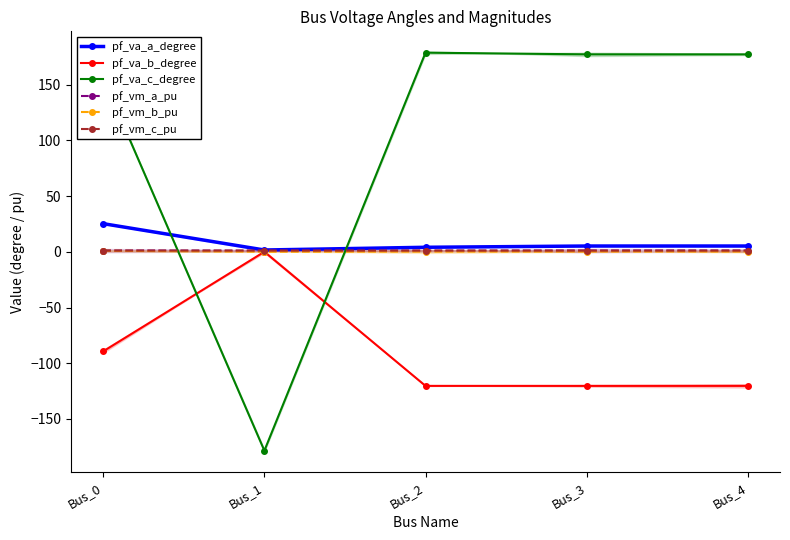

Rank the series at Bus_3 from highest to lowest value.

pf_va_c_degree, pf_va_a_degree, pf_vm_a_pu, pf_vm_c_pu, pf_vm_b_pu, pf_va_b_degree